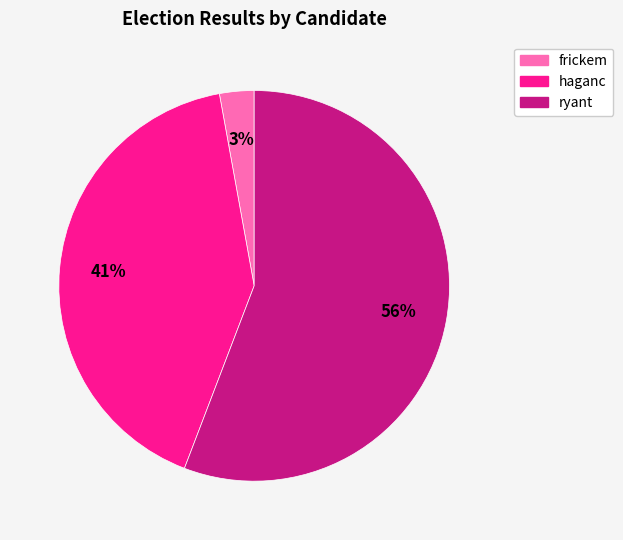

Count the number of slices in the pie.

3